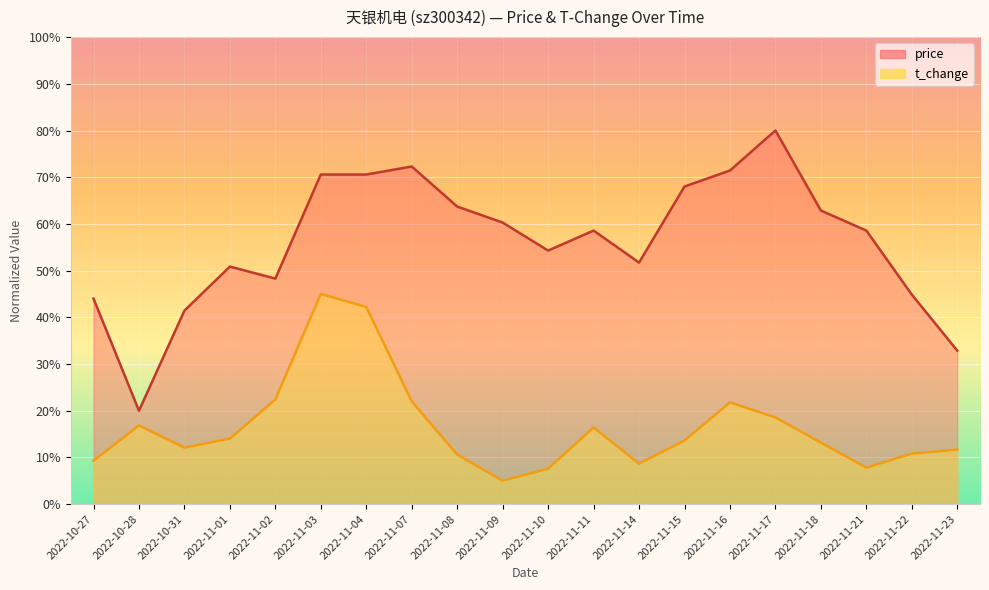

Which series has the largest total across all categories?

price